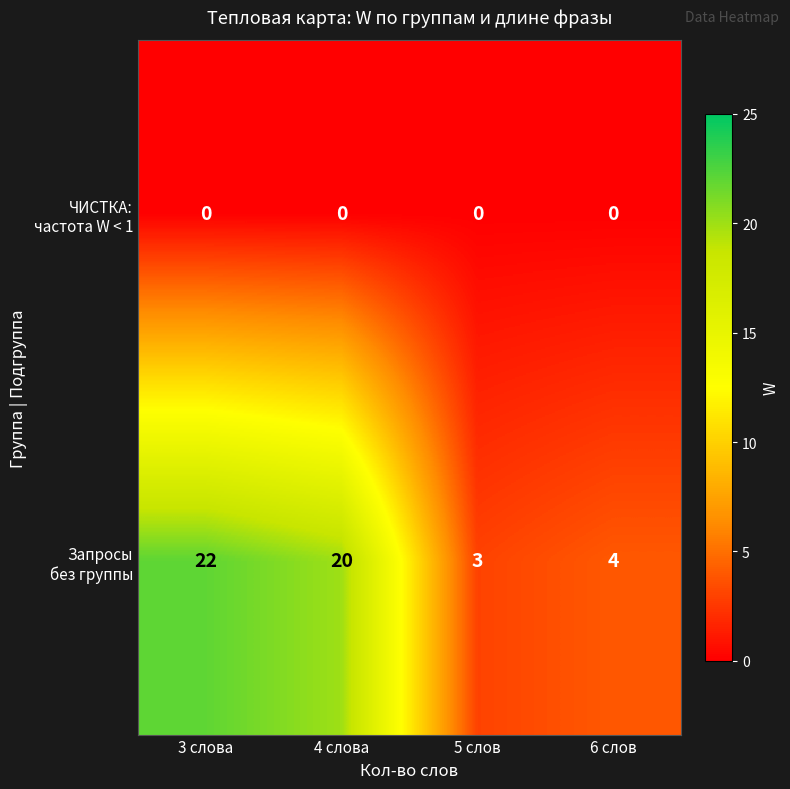

Which category has the highest value across all series?

3 слова